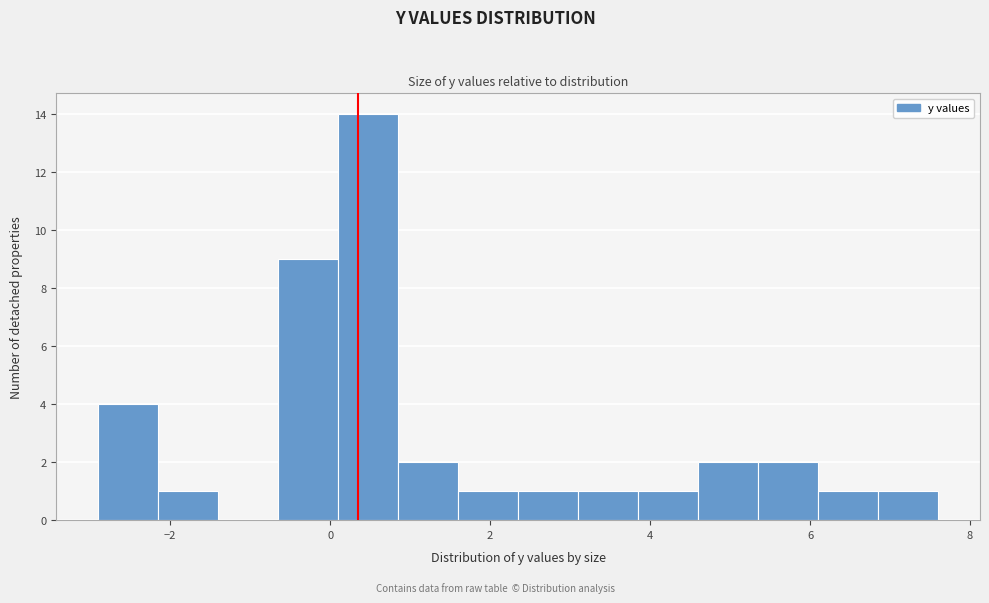

Read against the x-axis, roughly where is the centre of the tallest bar?

0.4